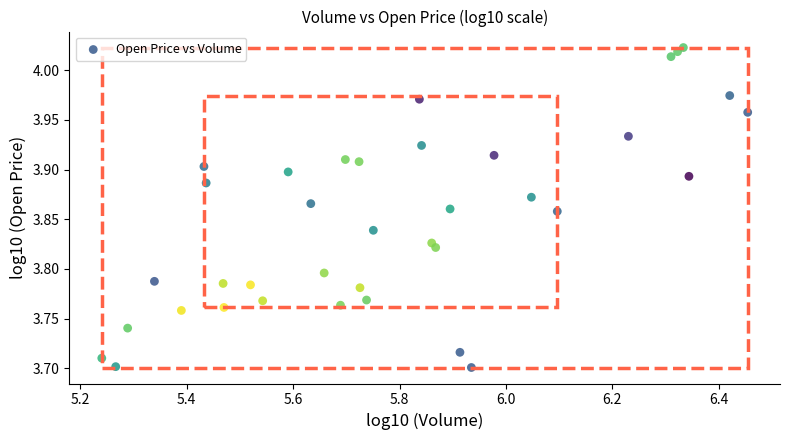

What is the range of X values (max minus min)?

1.2